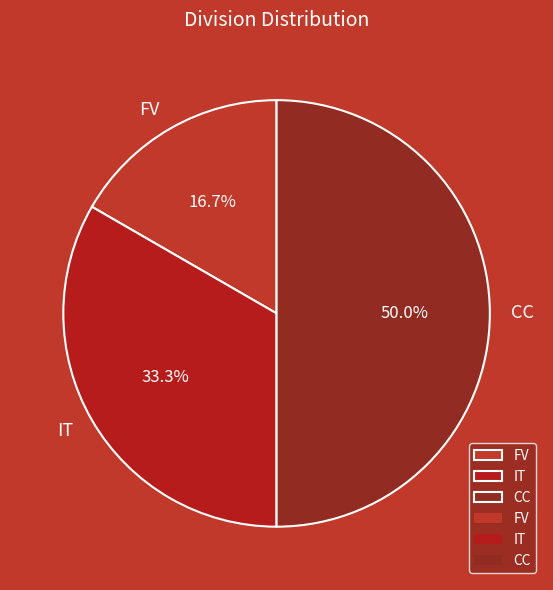

What is the total percentage of CC and IT?

83.3%